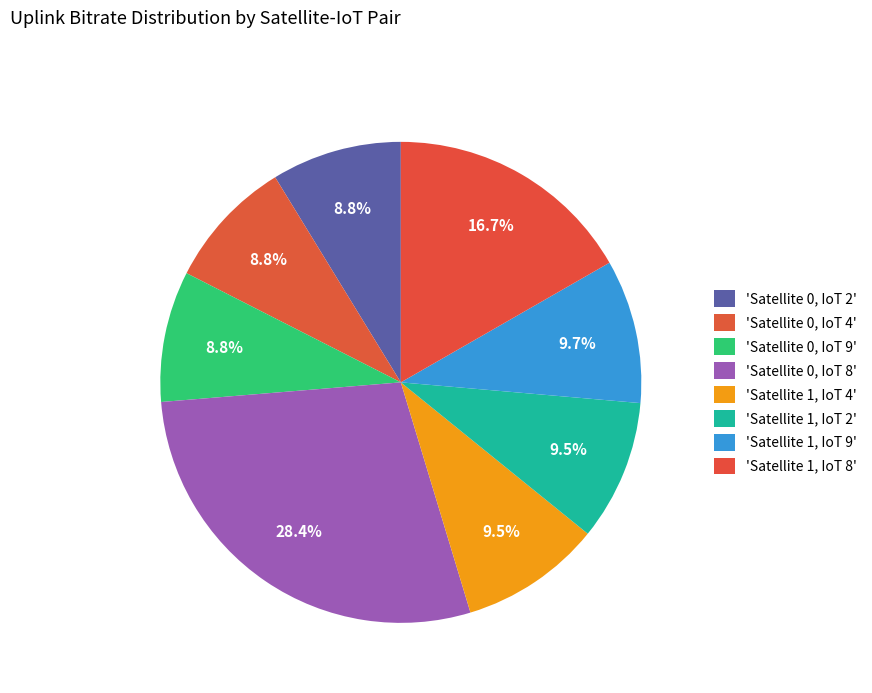

What is the largest slice in the pie chart?

Satellite 0, IoT 8